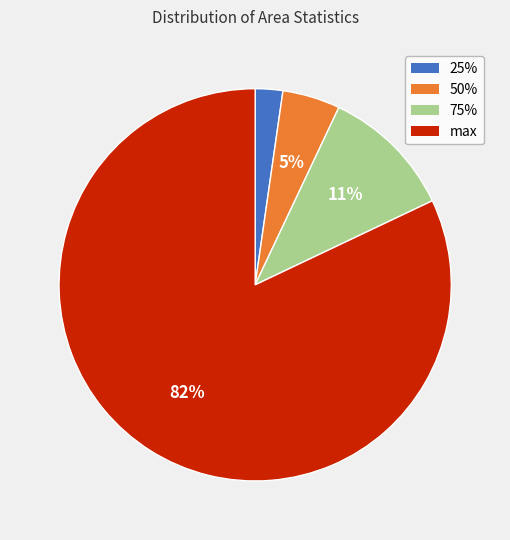

To the nearest percent, what portion does max represent?

82%